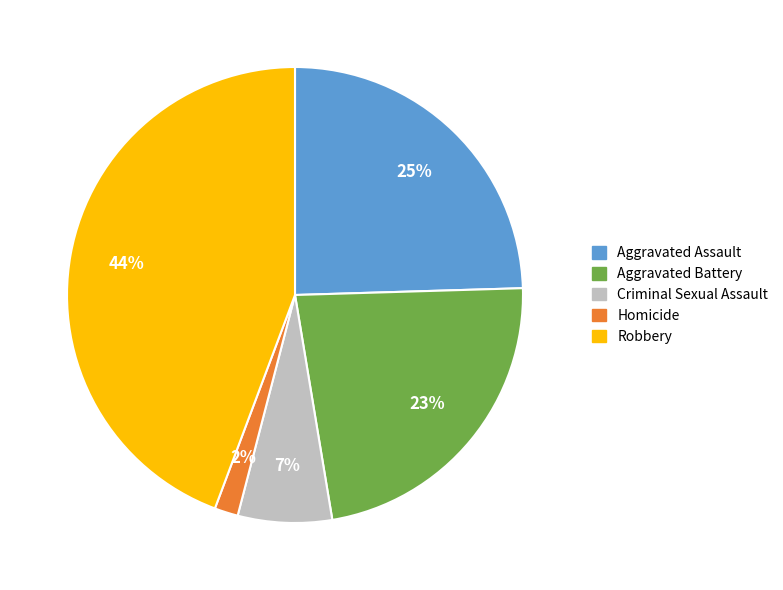

To the nearest percent, what is the difference between the Aggravated Battery and Robbery slice percentages?

21%